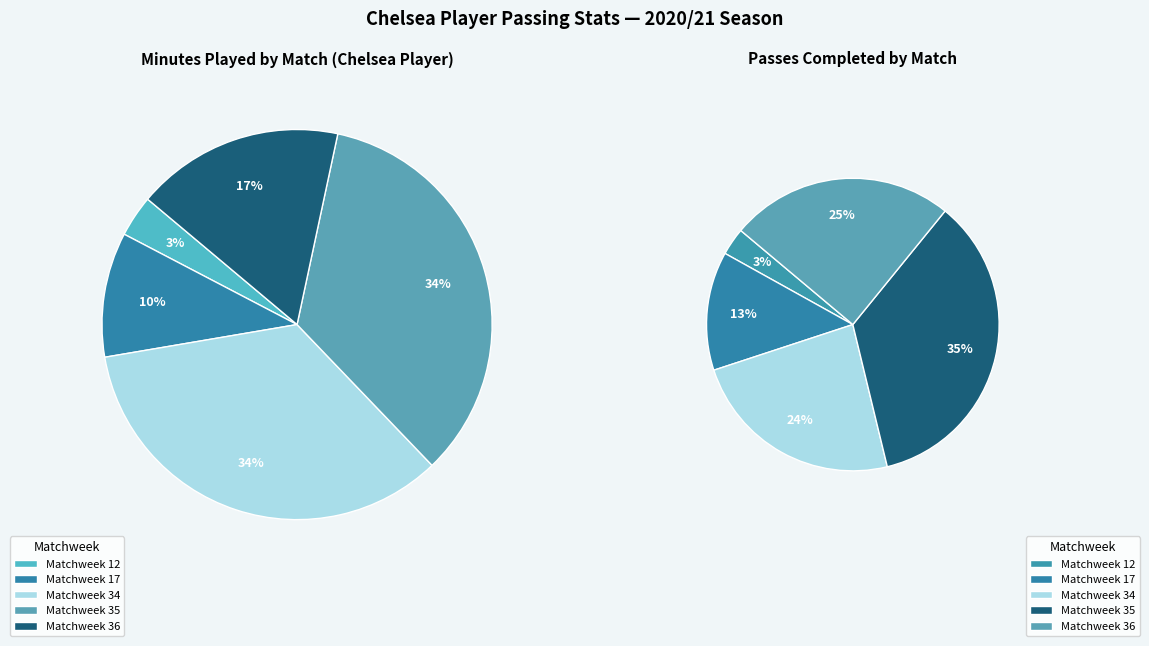

To the nearest percent, what percentage of the pie is Matchweek 34?

34%